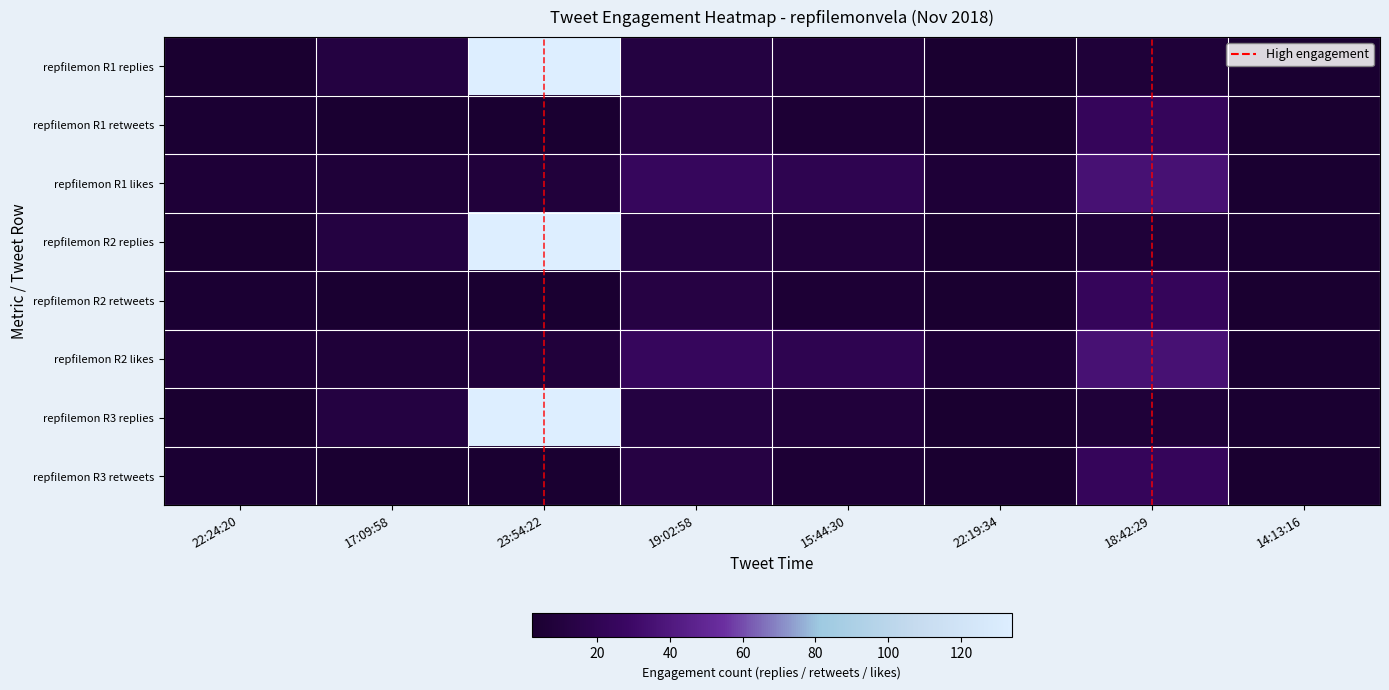

What is the maximum value shown in the chart?

134